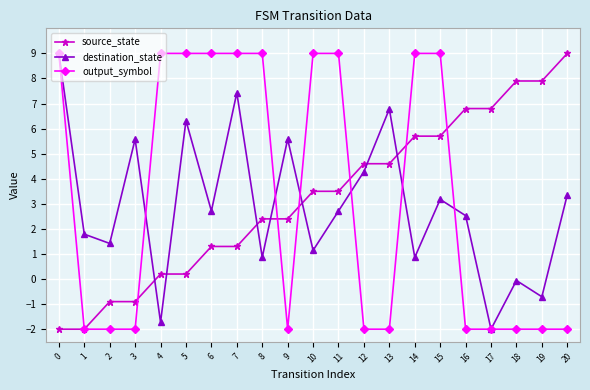

What is the total value across all series at 10?

13.6